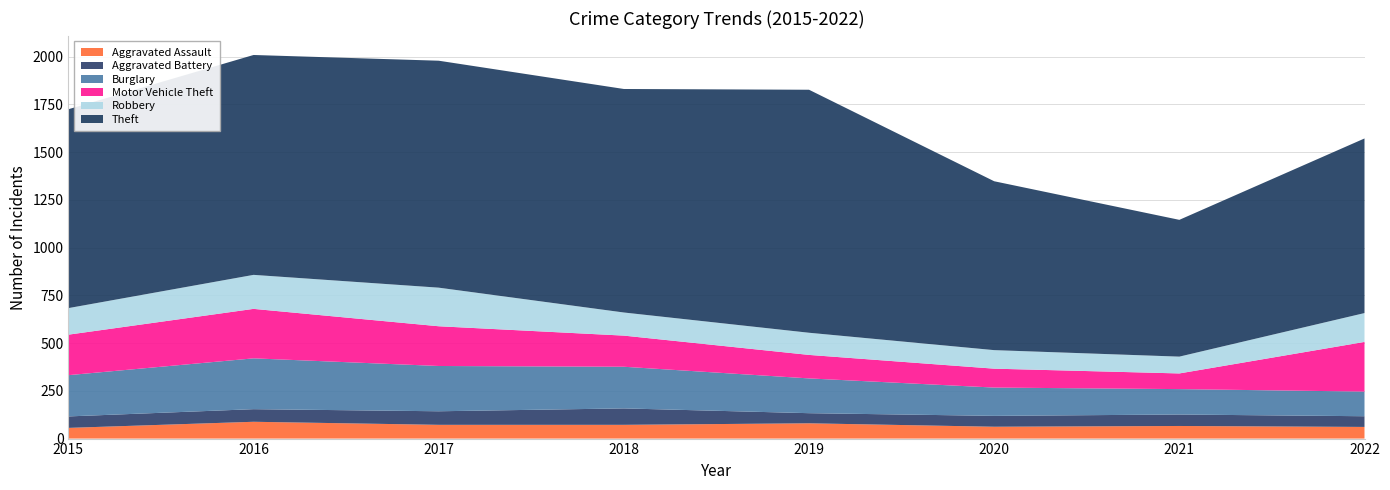

Reading right to left, transcribe all the data shown in this chart.

Aggravated Assault: 61	66	62	80	72	72	88	56
Aggravated Battery: 56	60	57	53	86	71	66	60
Burglary: 129	133	148	182	218	237	266	216
Motor Vehicle Theft: 260	82	99	123	163	208	259	212
Robbery: 151	88	97	116	121	202	178	139
Theft: 914	716	884	1272	1170	1188	1151	1041